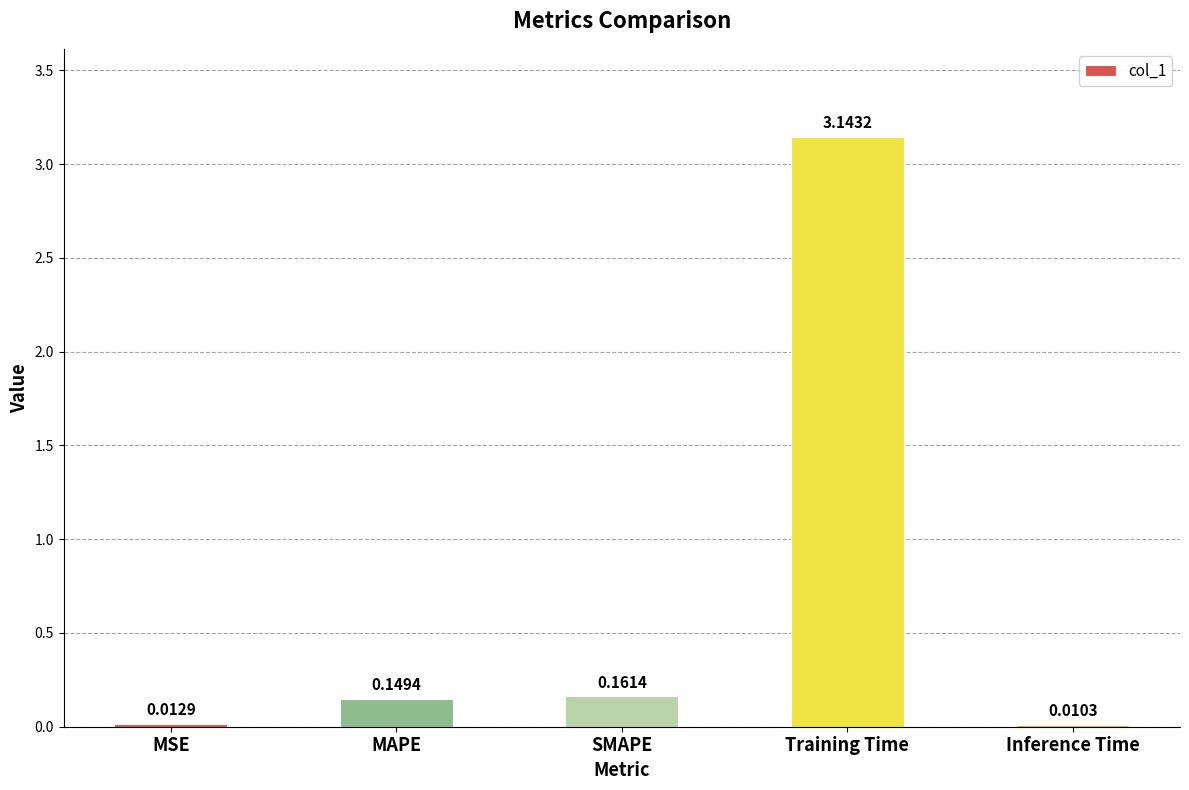

At which category does the chart reach its peak across all series?

Training Time